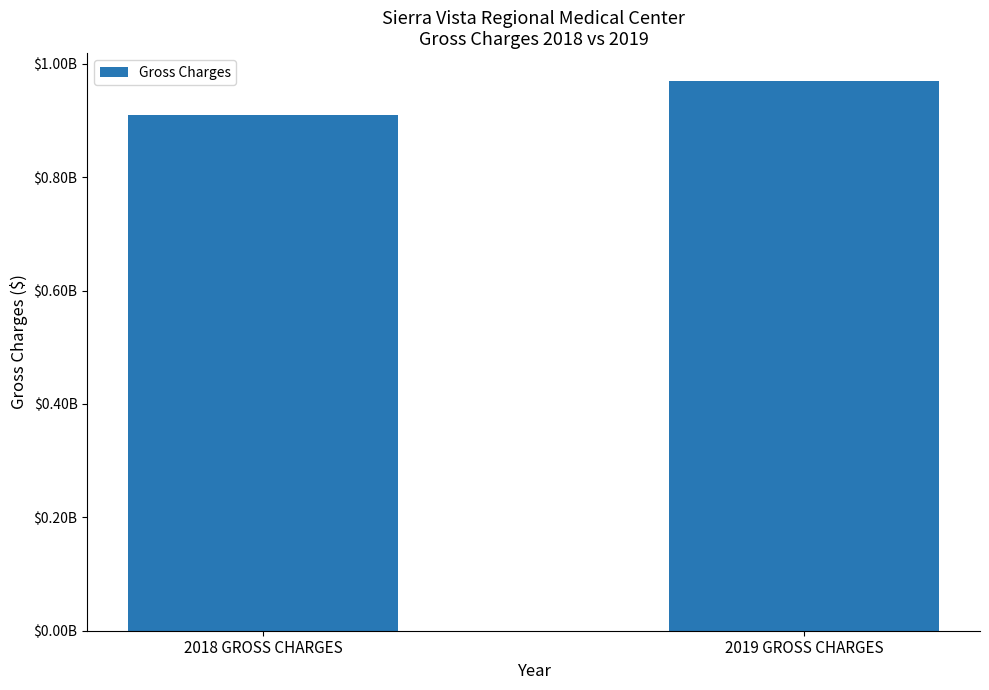

What is the smallest value displayed?

909369039.2